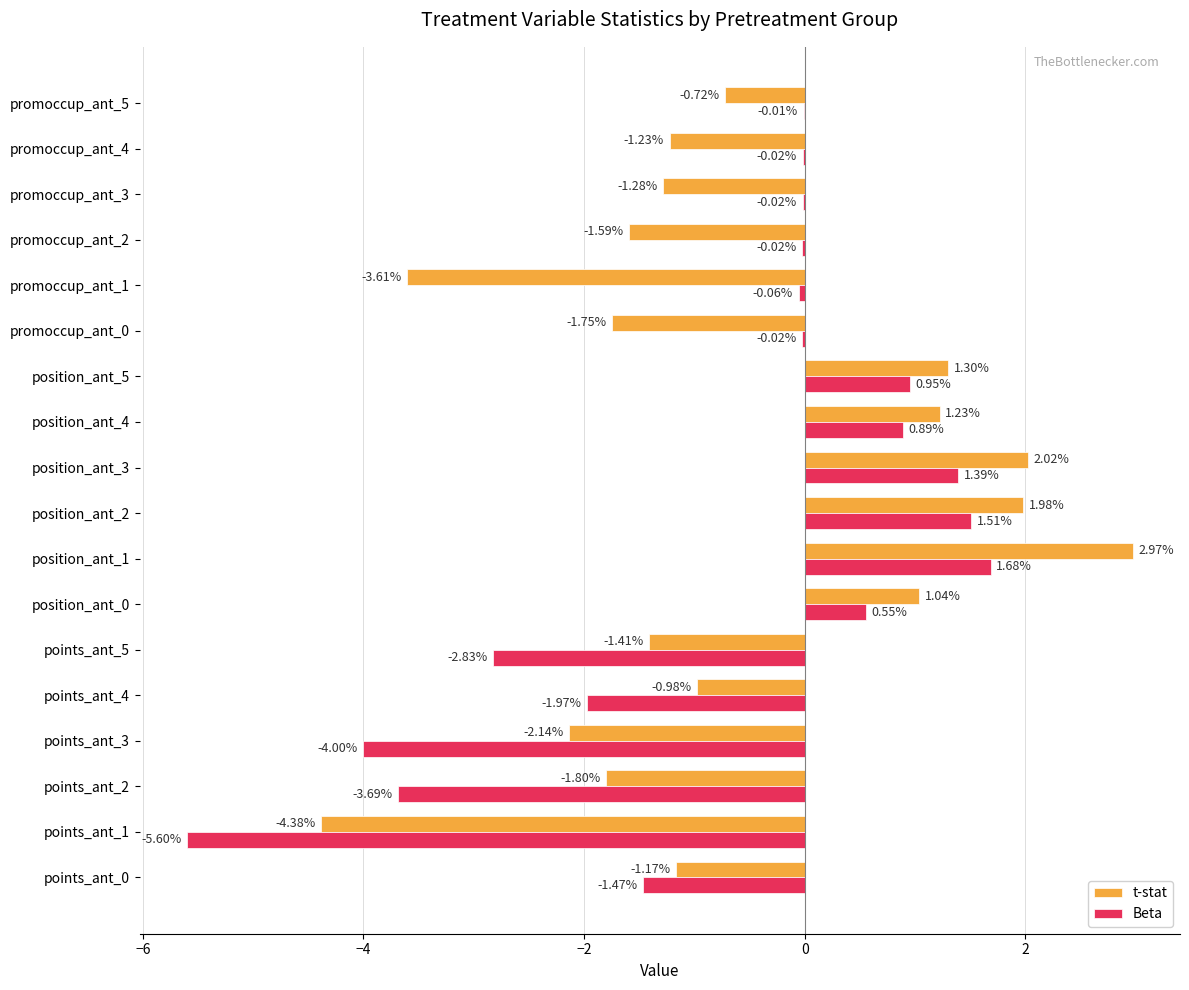

Which series has the largest total across all categories?

t-stat